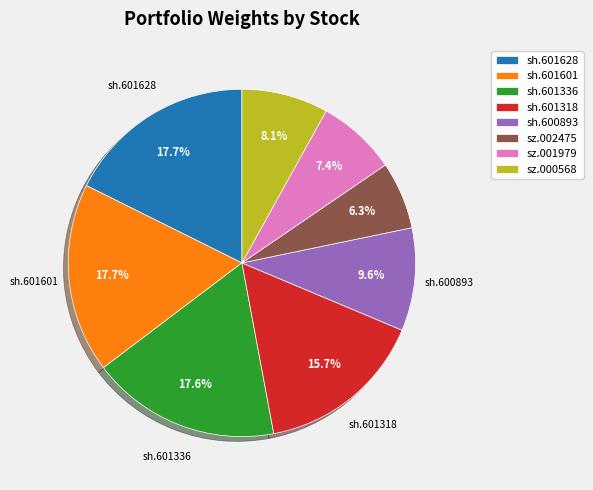

To the nearest percent, what portion does sh.601336 represent?

18%